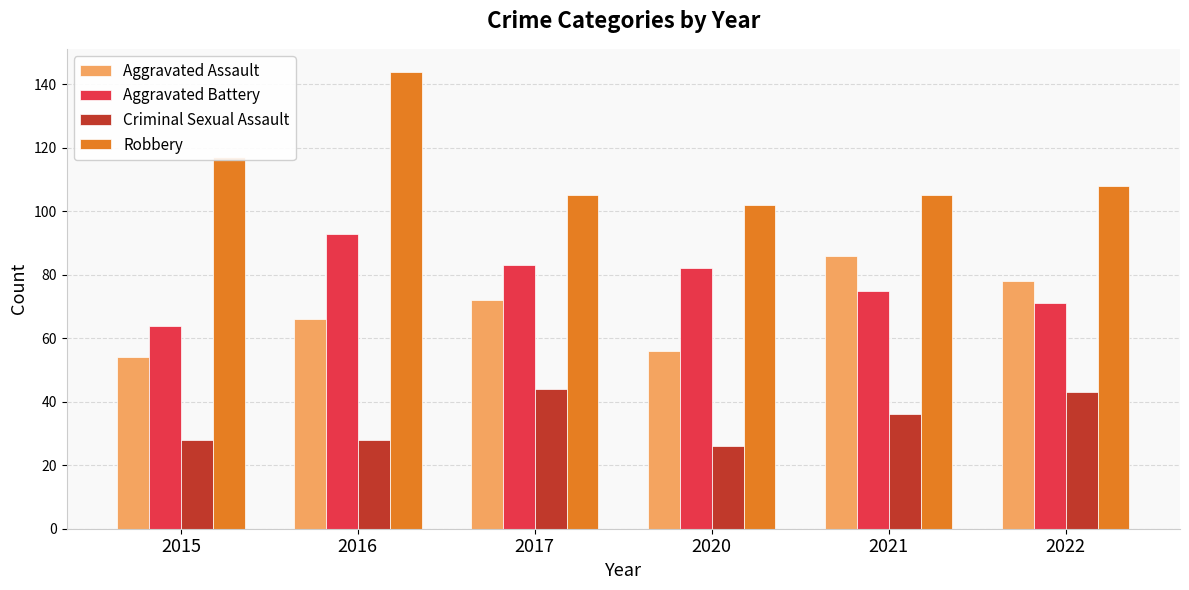

The Aggravated Assault series shows 45 at 2022. True or false?

False